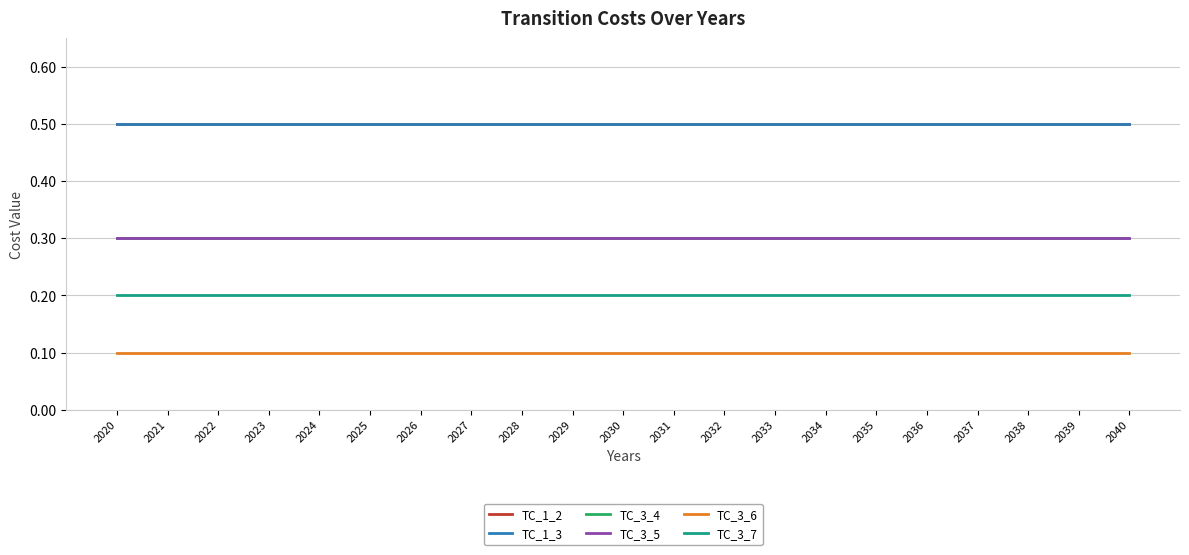

Is this an area chart (filled region under the line)?

No